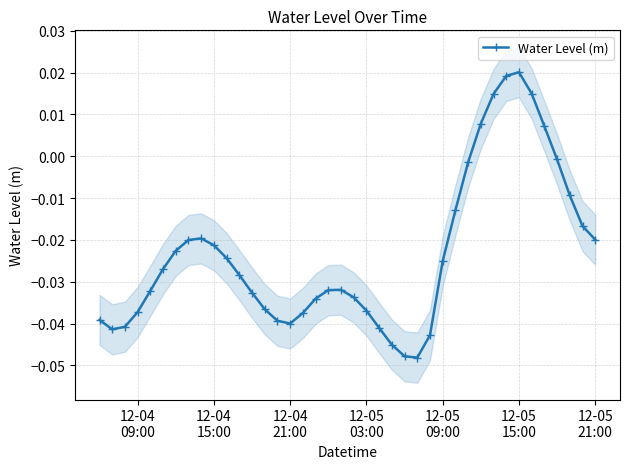

True or false: Water Level (m) has more than 2 points higher than both neighbors.

True